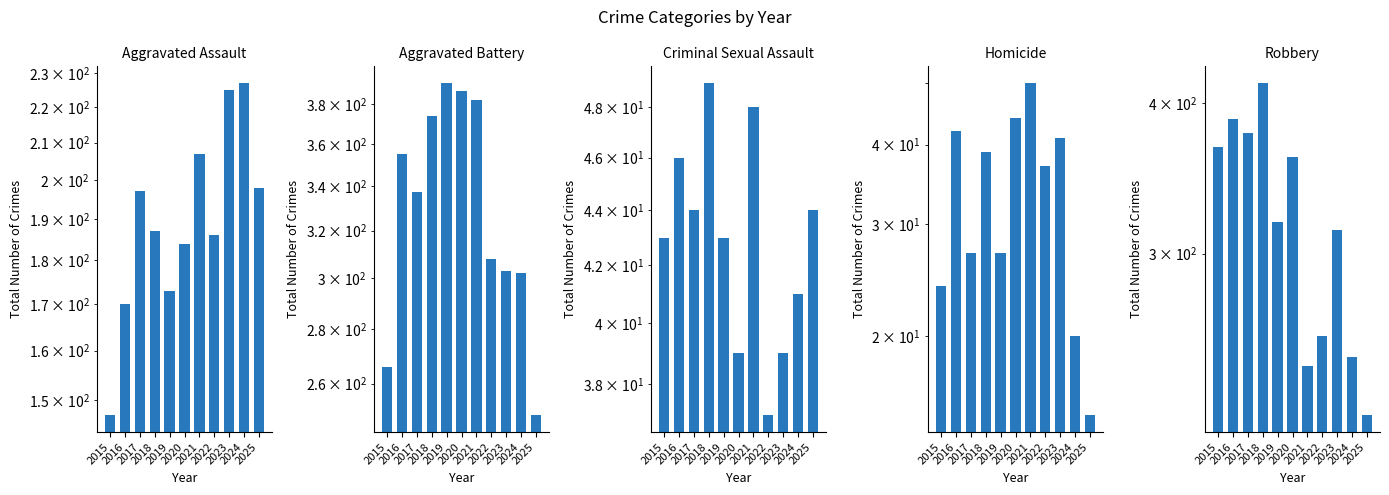

List the series in order of their peak value, lowest first.

Criminal Sexual Assault, Homicide, Aggravated Assault, Aggravated Battery, Robbery